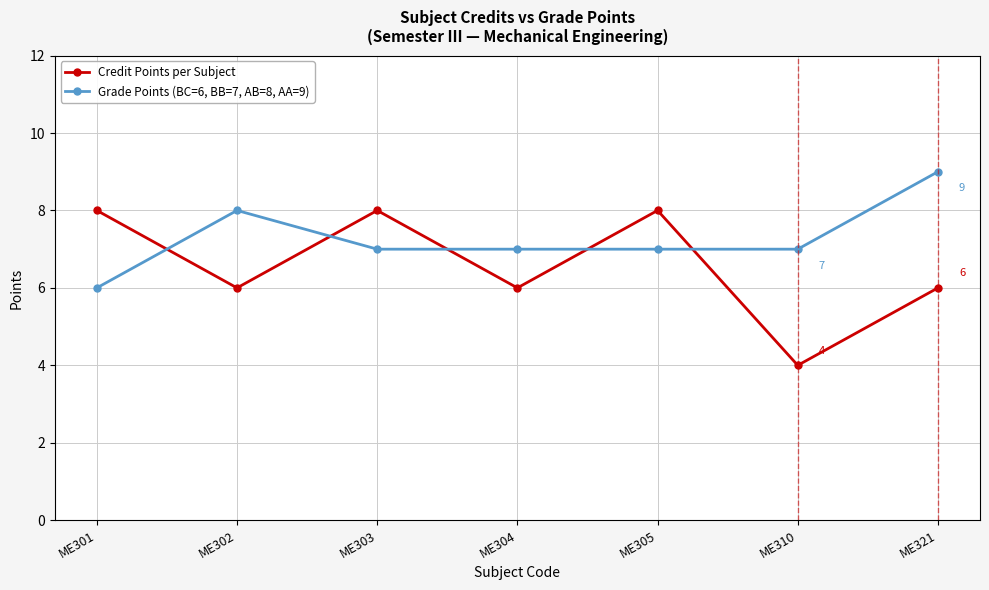

Is the value of Credit Points per Subject at ME304 greater than the value of Grade Points (BC=6, BB=7, AB=8, AA=9) at ME303?

No